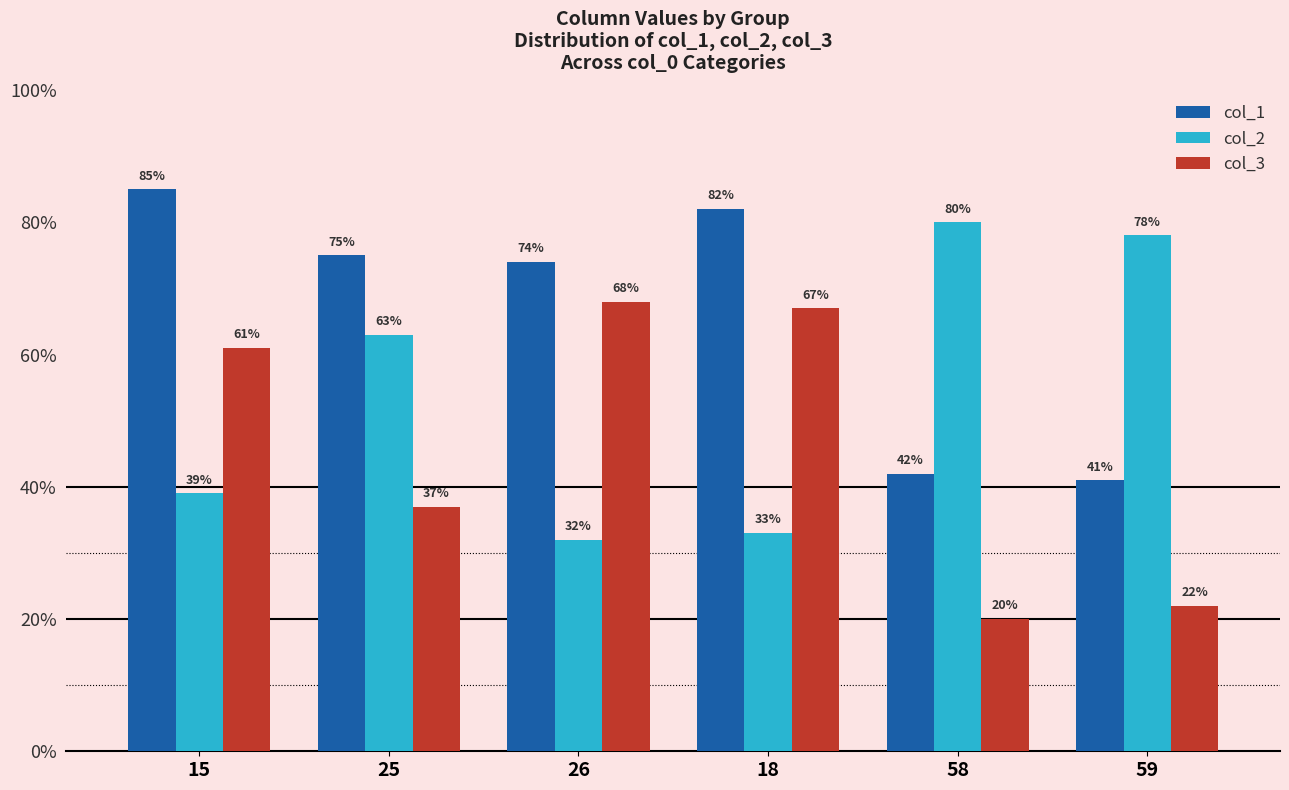

Are the bars horizontal?

No